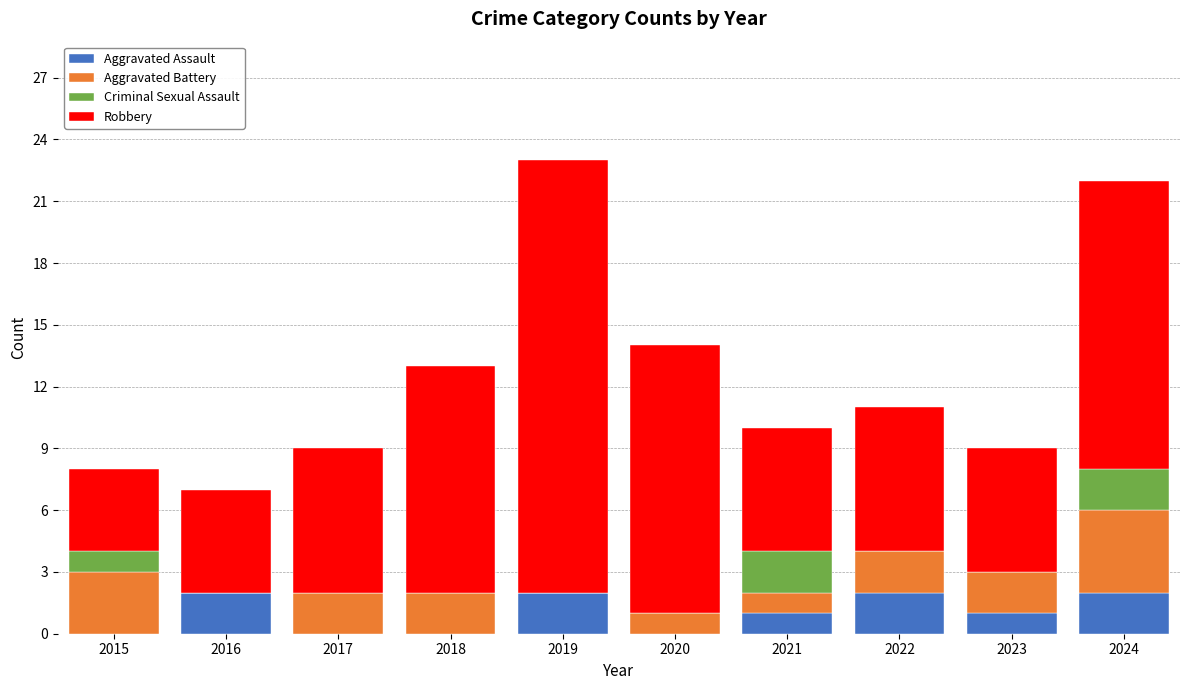

What is the total value across all series at 2015?

8